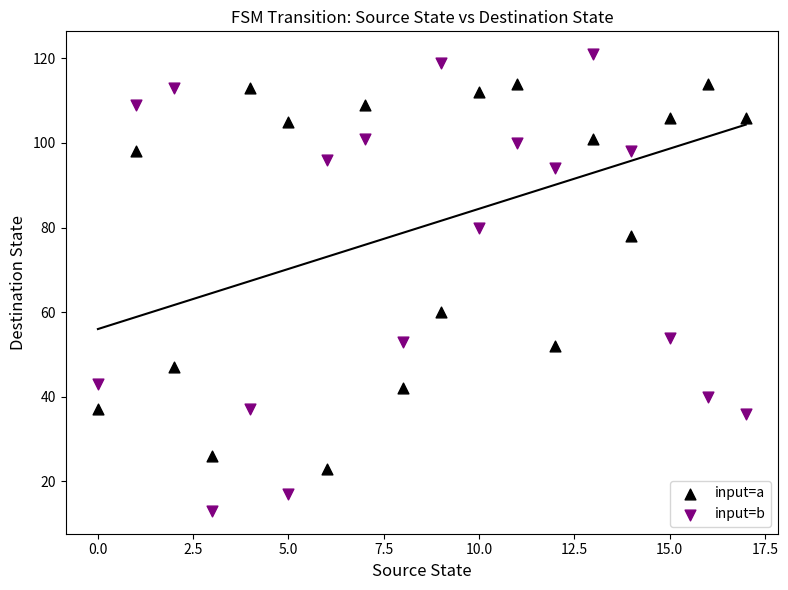

Which series has the largest Y range (max minus min)?

input=b